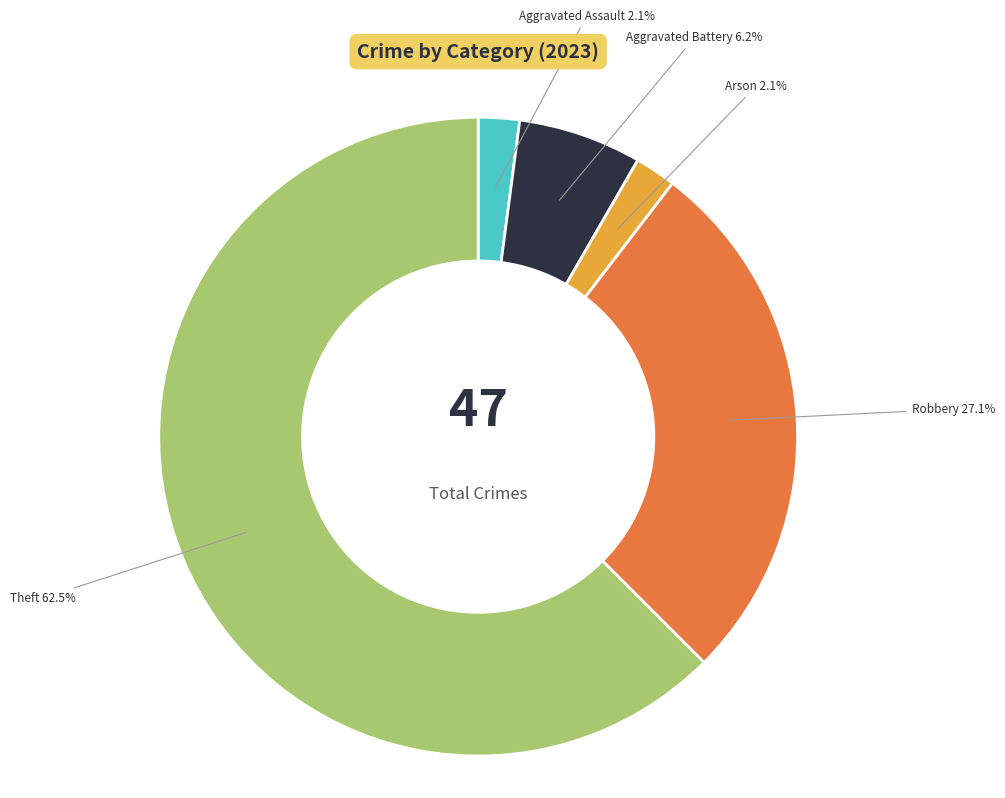

Is there any slice that represents more than half of the pie?

Yes